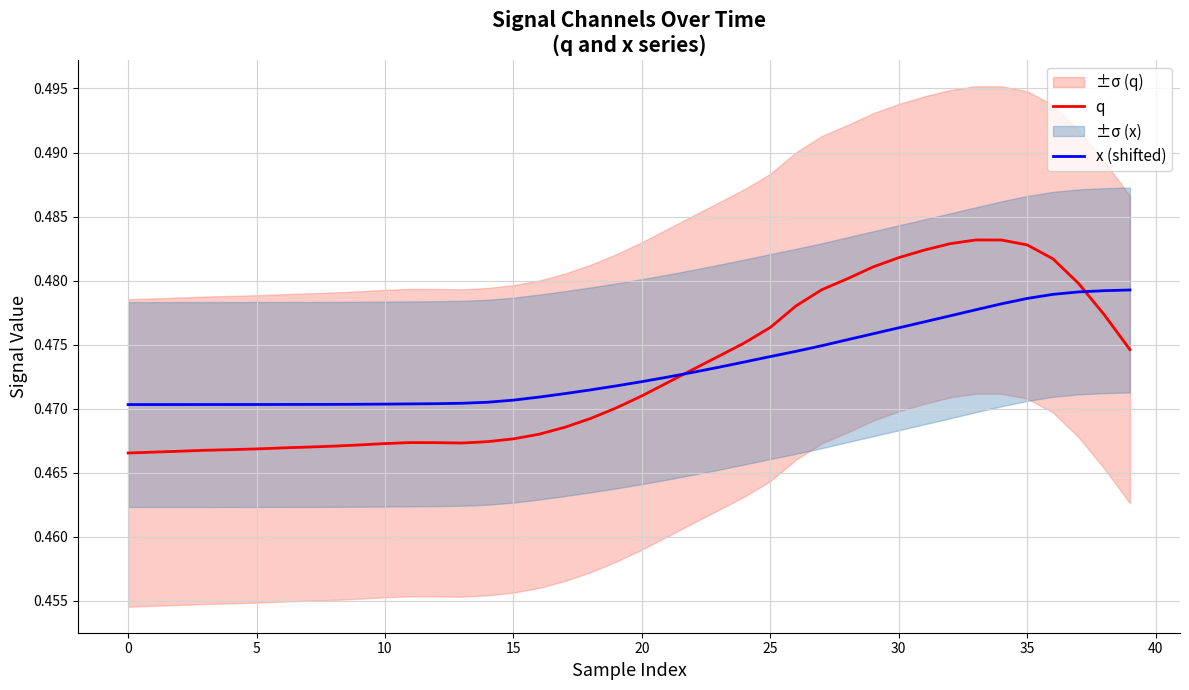

What is the minimum value for q?

0.5